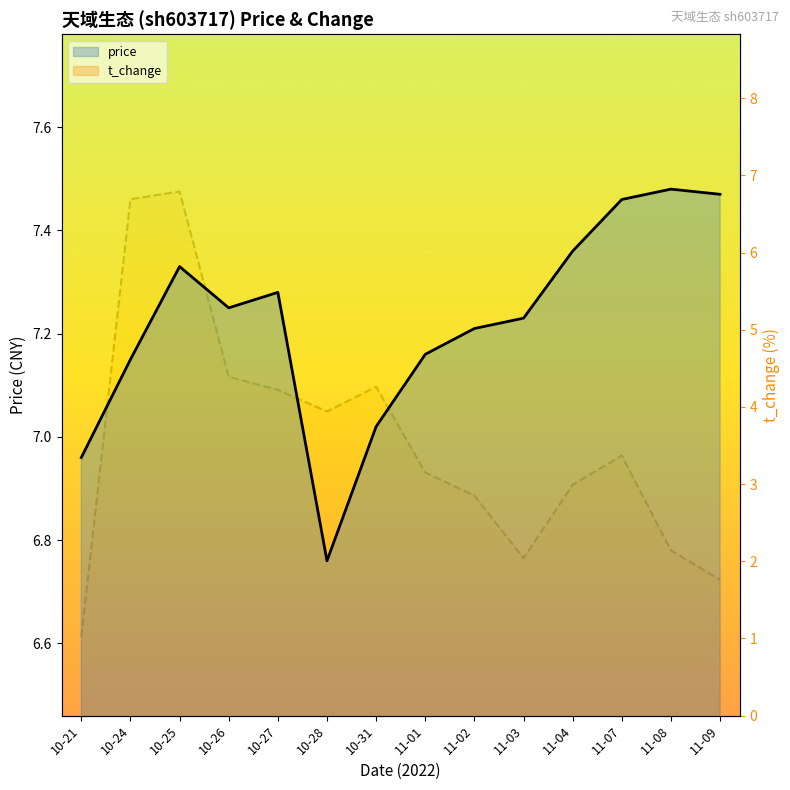

The value of price at 11-07 is 13.3. True or false?

False